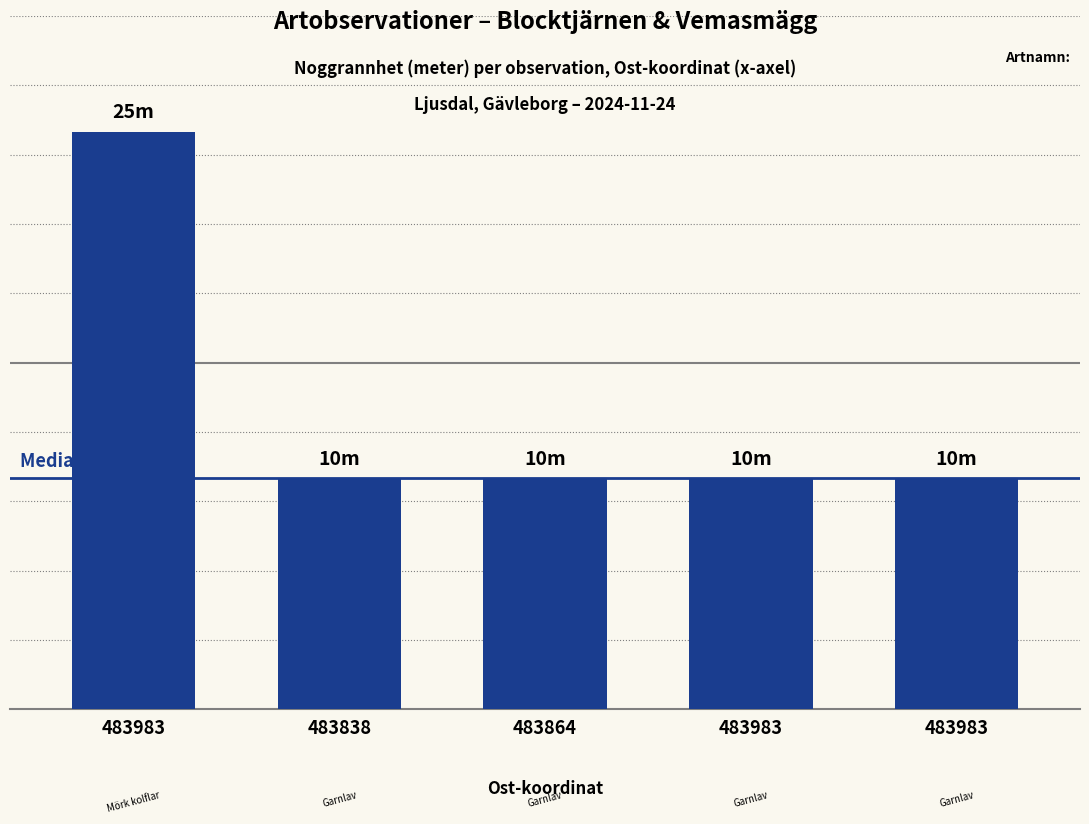

List the labels in order of value, largest first.

483983, 483838, 483864, 483983, 483983